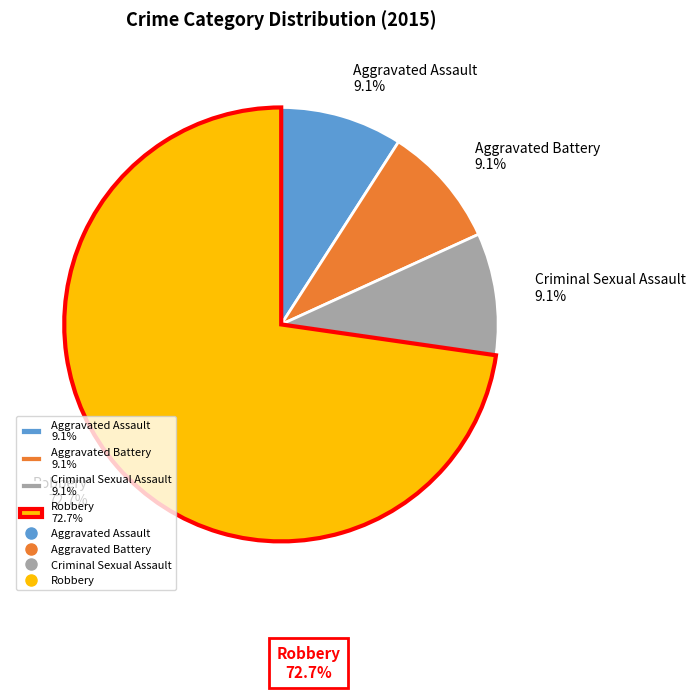

Count the number of slices in the pie.

4